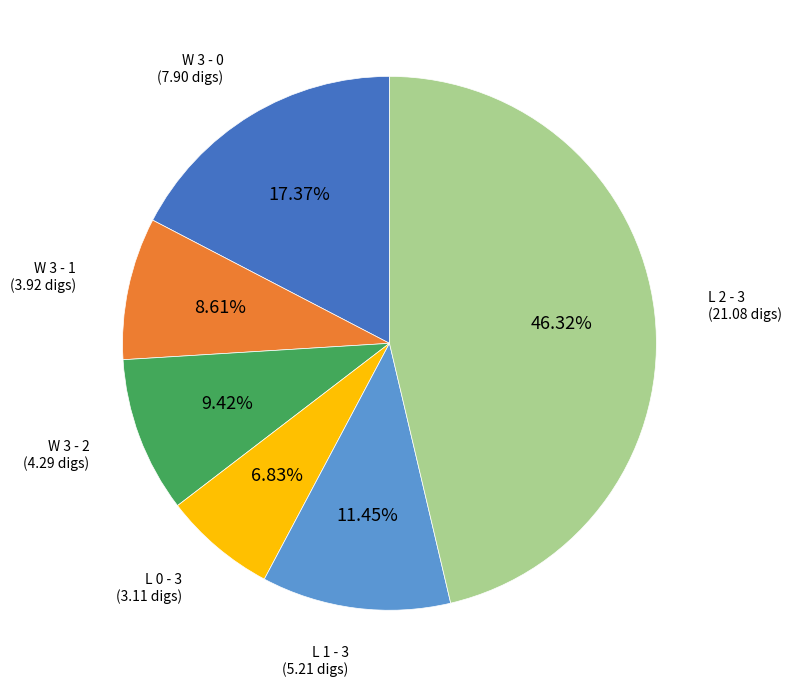

Is there any slice that represents more than half of the pie?

No